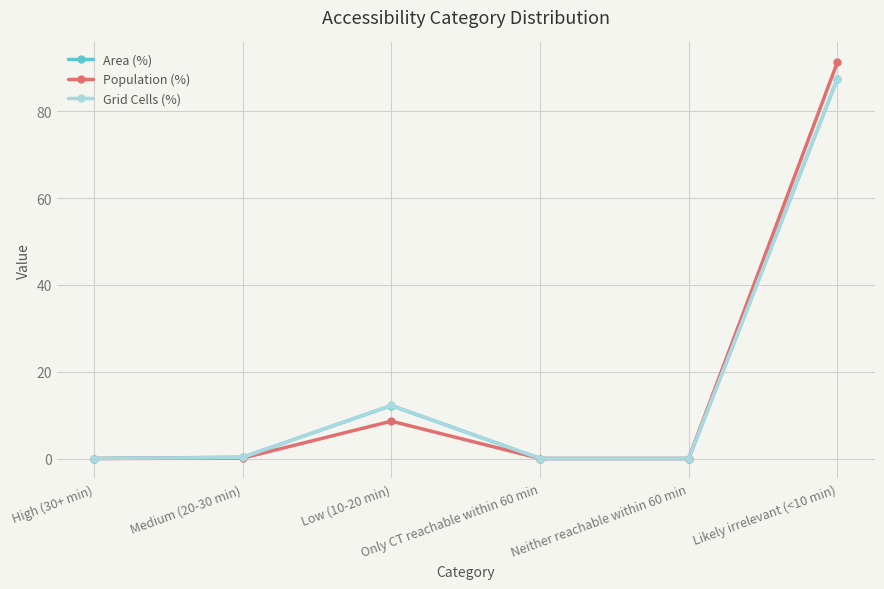

At which label is Area (%) closest to 43?

Low (10-20 min)